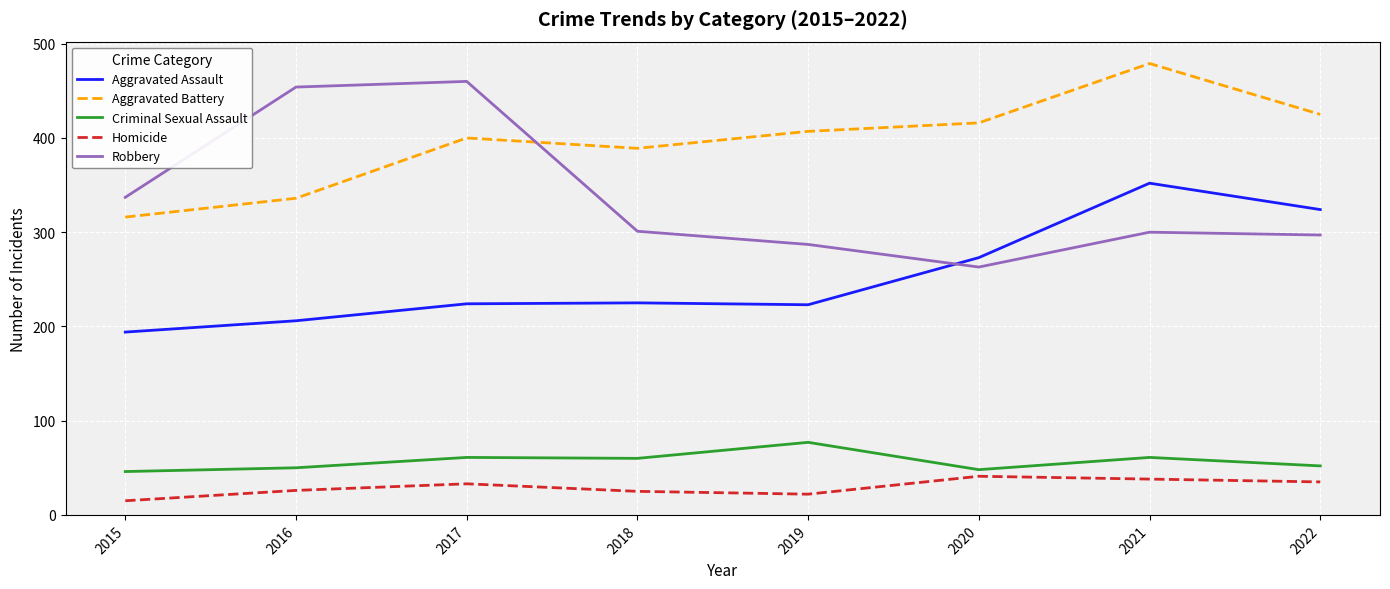

Which series ends up on top after the final intersection of Robbery and Aggravated Battery?

Aggravated Battery